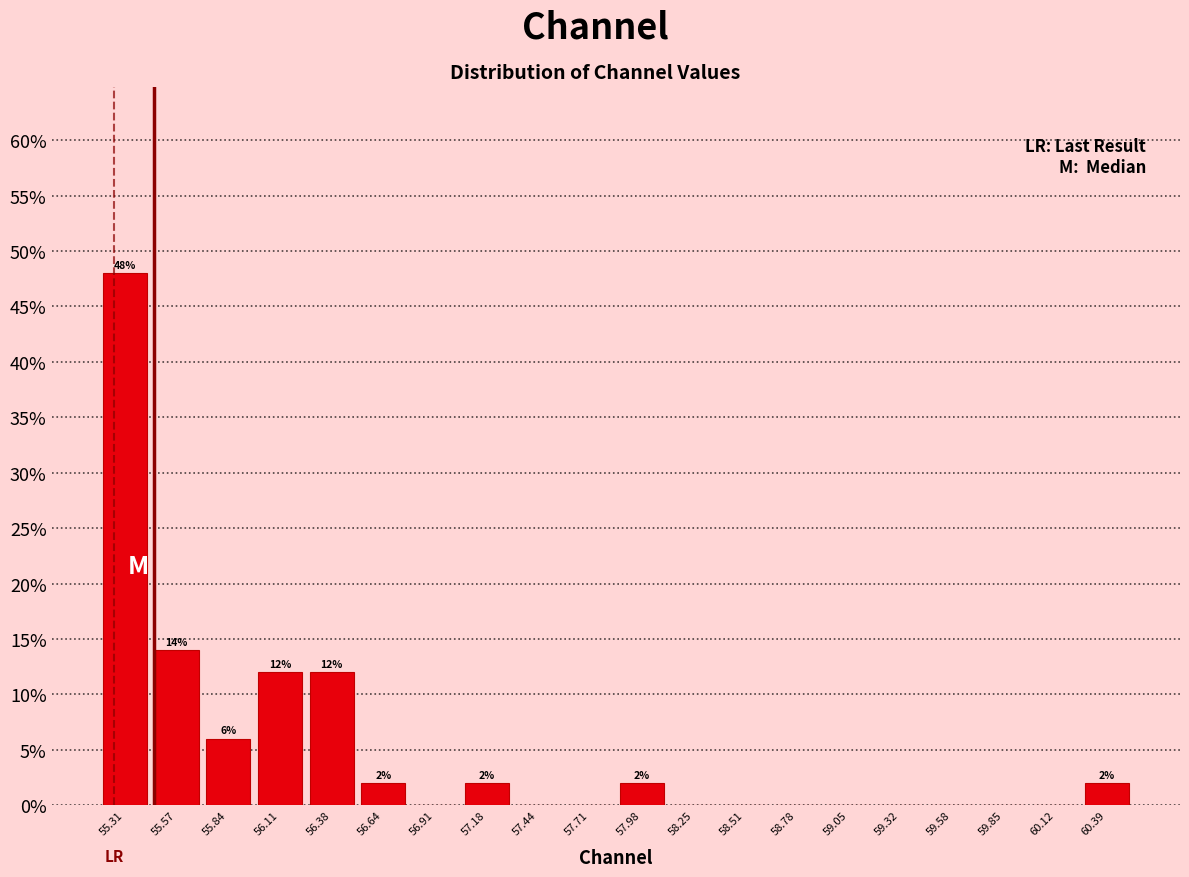

Which range on the x-axis has the tallest bar?

55.15 to 55.45